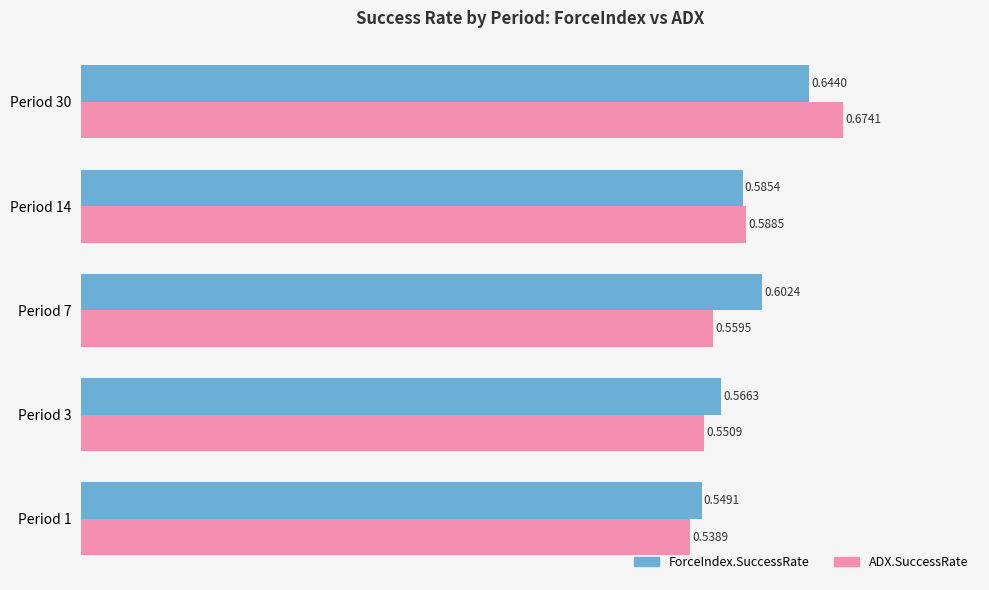

What is the difference between the maximum and second lowest values in the ADX.SuccessRate series?

0.1